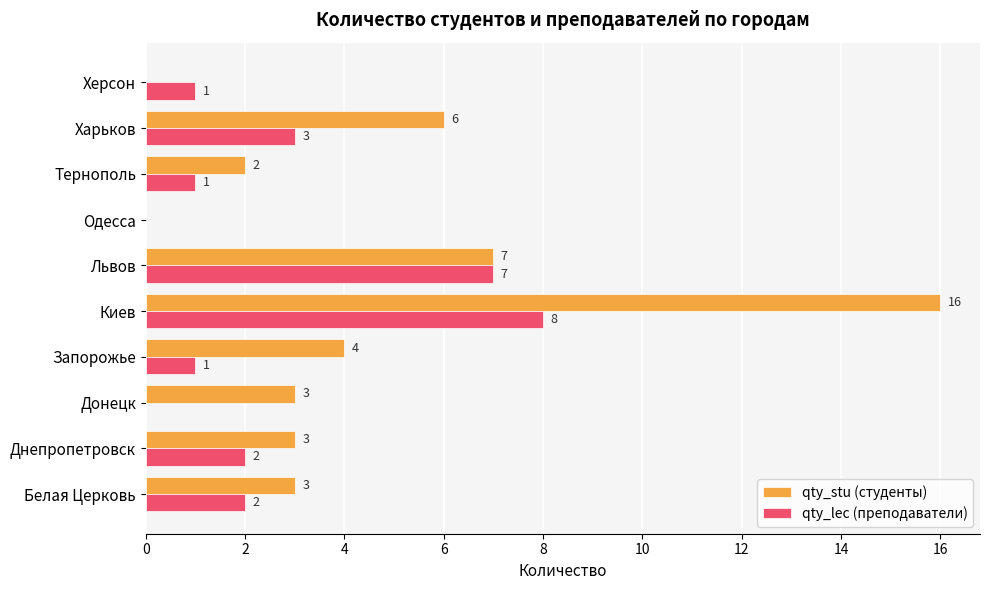

At which category is the sum across all series the highest?

Киев